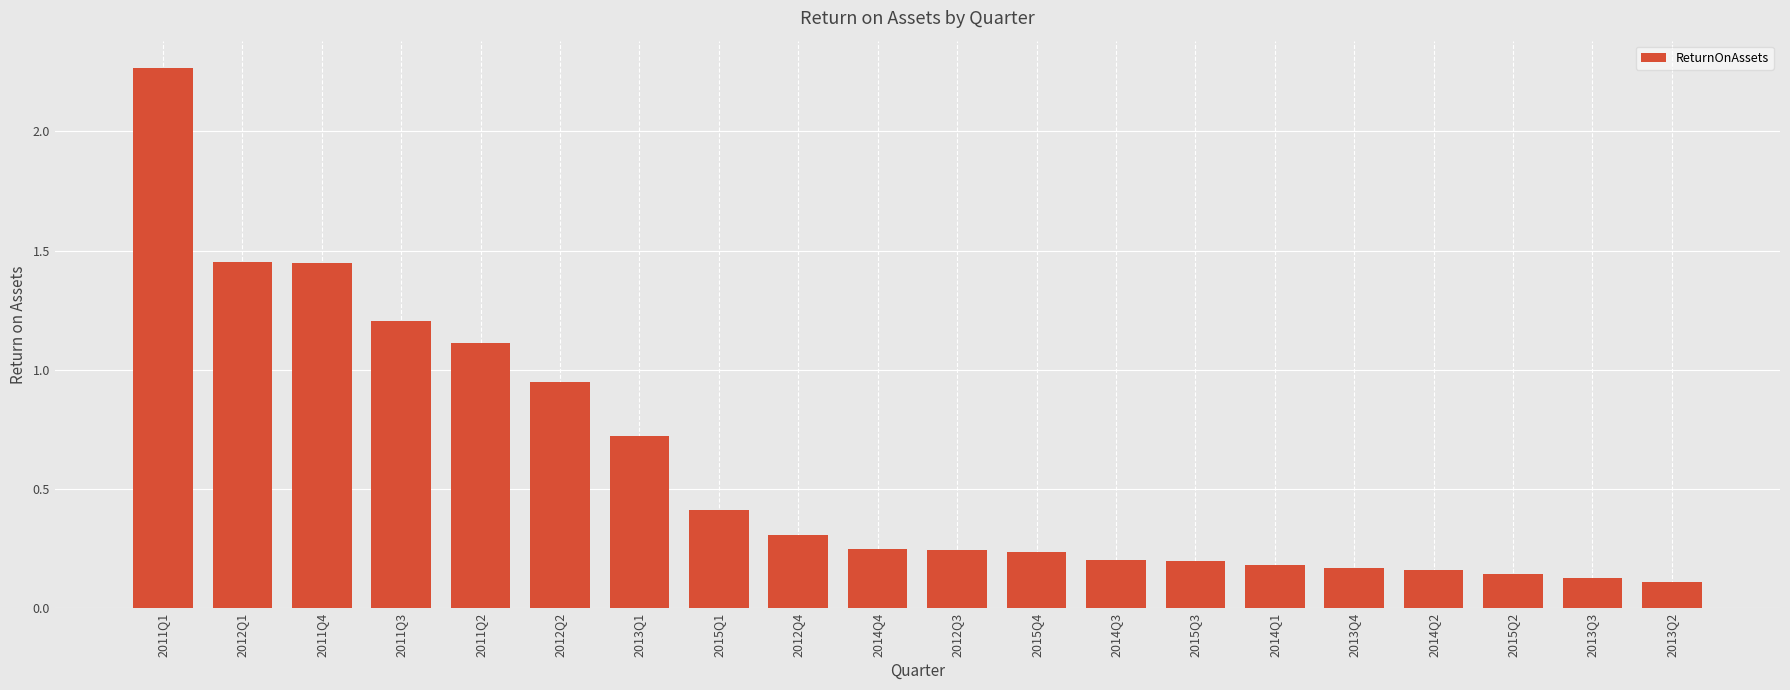

What is the average value?

0.6